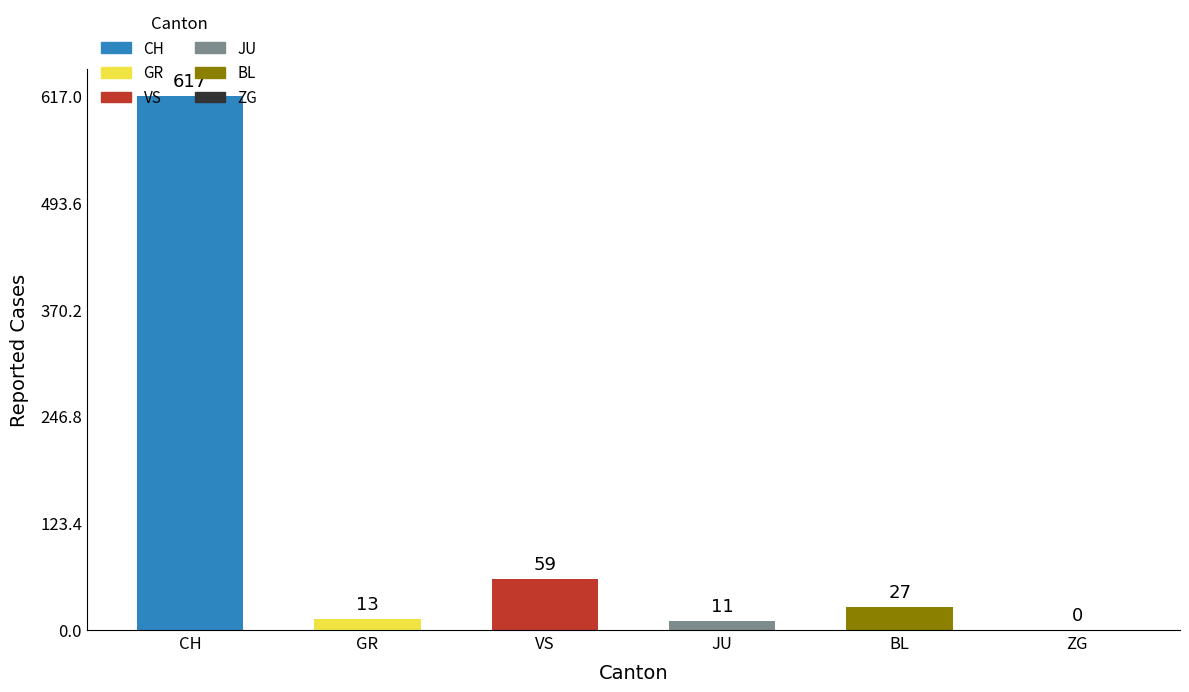

Which category has the highest value across all series?

CH